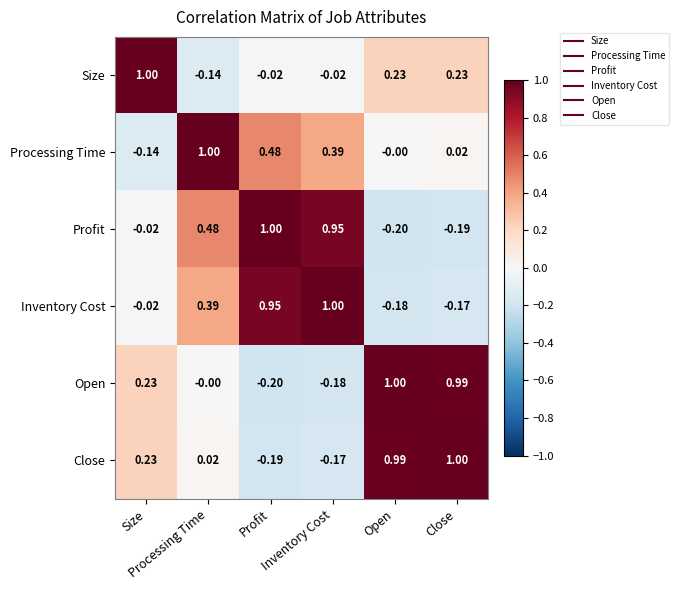

Which series has the largest total across all categories?

Profit